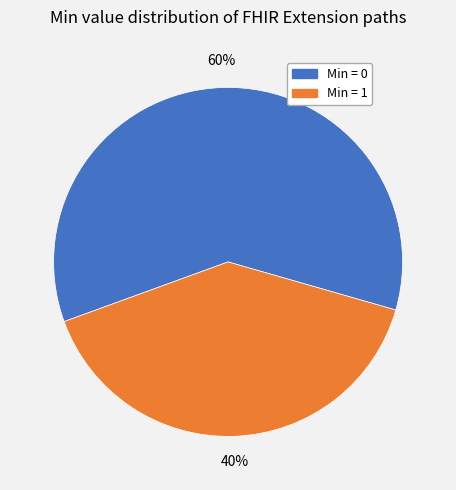

Does any single category account for the majority?

Yes